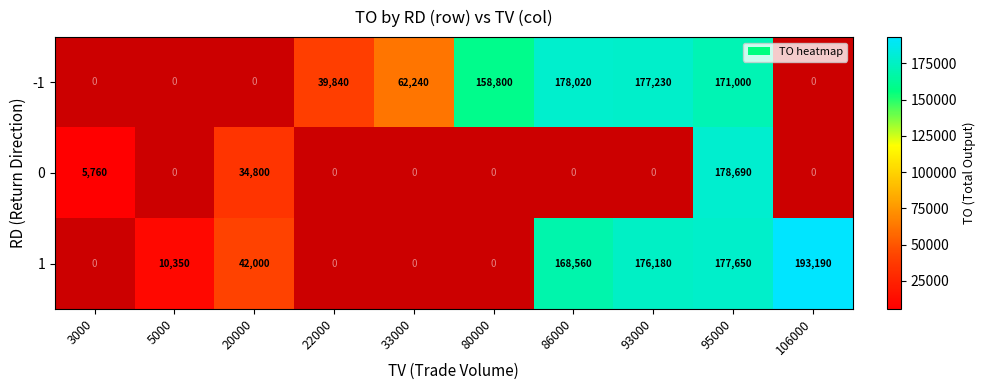

What is the smallest value displayed?

5760.0